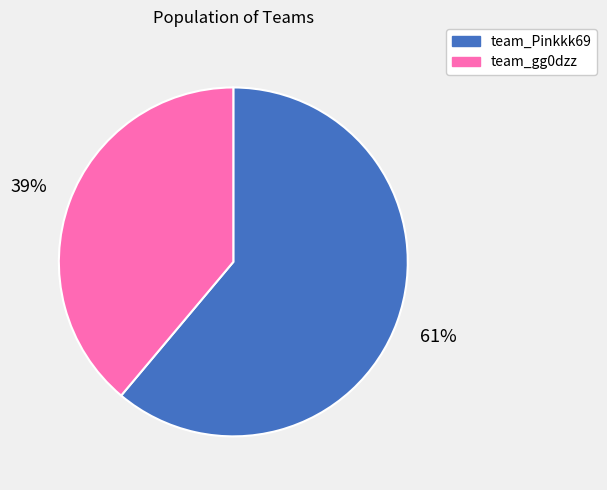

How many segments does this pie chart have?

2